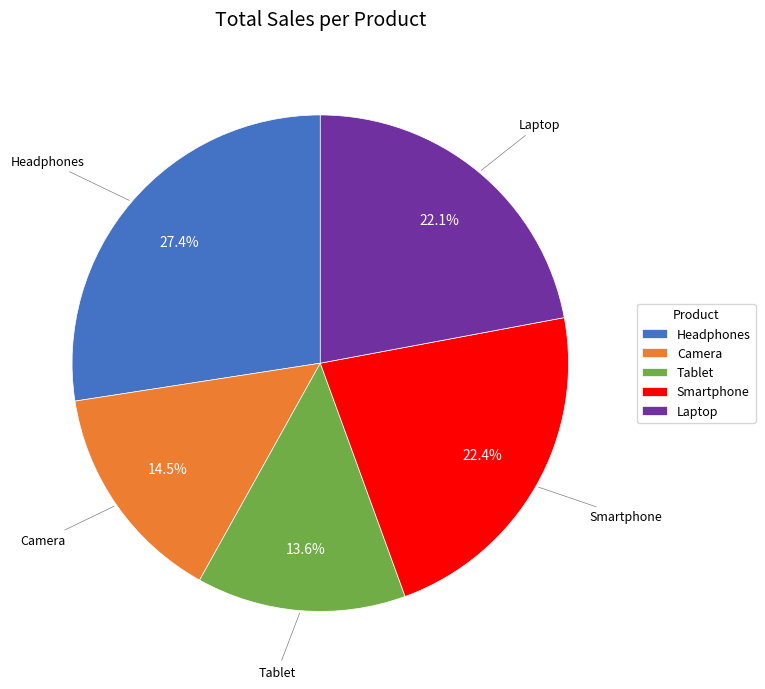

Count the number of slices in the pie.

5